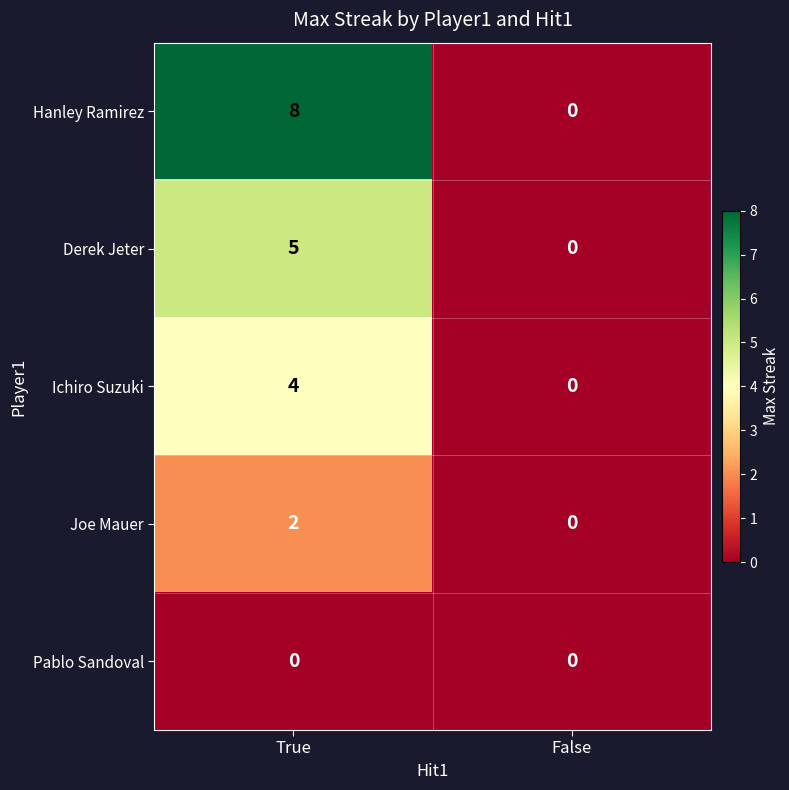

Which label corresponds to the largest value in the chart?

True